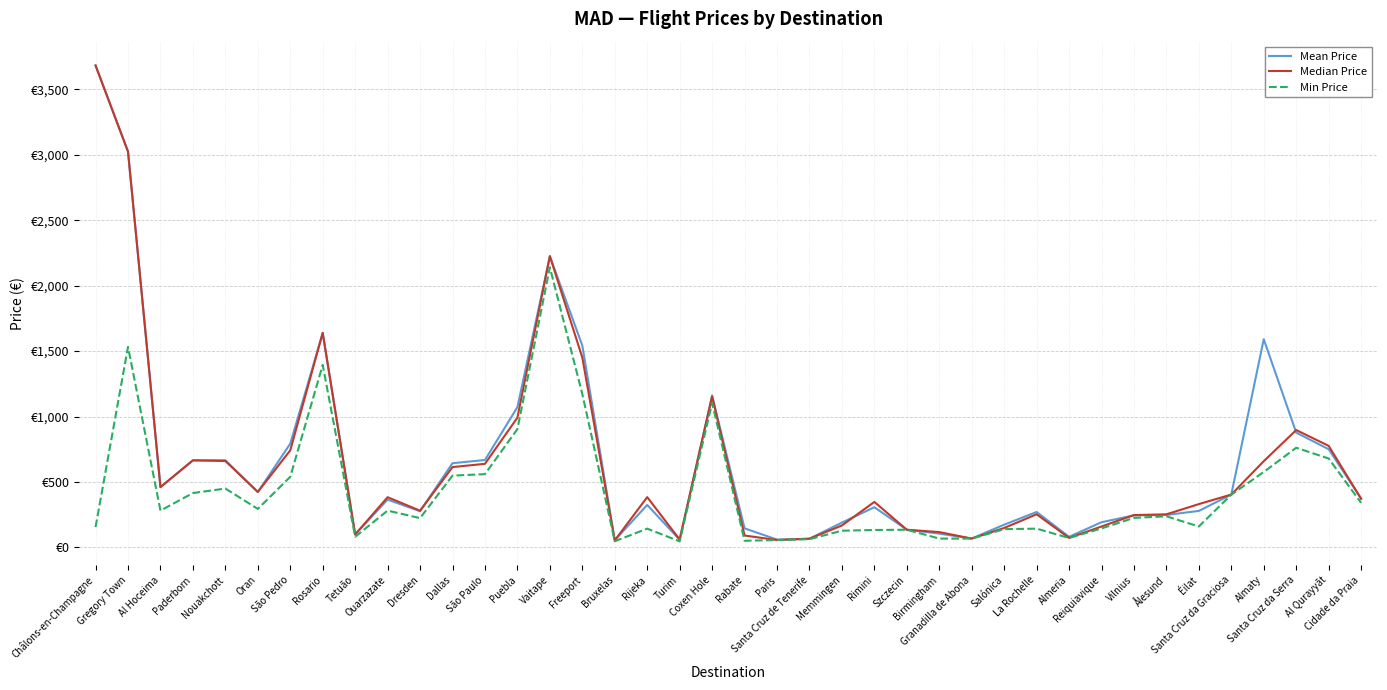

What is the lowest value of the Min Price series?

46.3